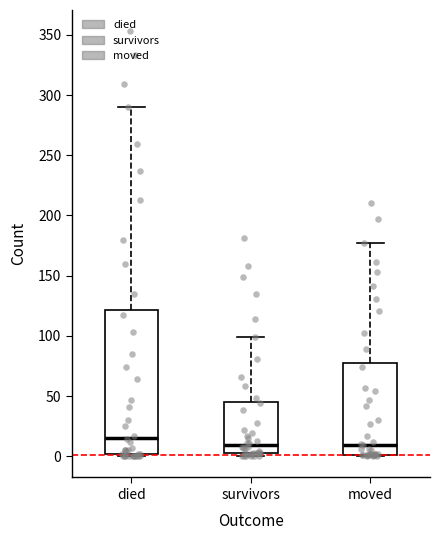

Reading left to right, read every box against the y-axis: the position of its median line, the range the box covers, and the ends of its whiskers. The values are not printed on the chart, so give them approximately, as read against the axis.

died: median 15, box 0 to 120, whiskers 0 to 290
survivors: median 10, box 5 to 45, whiskers 0 to 100
moved: median 10, box 0 to 80, whiskers 0 to 175